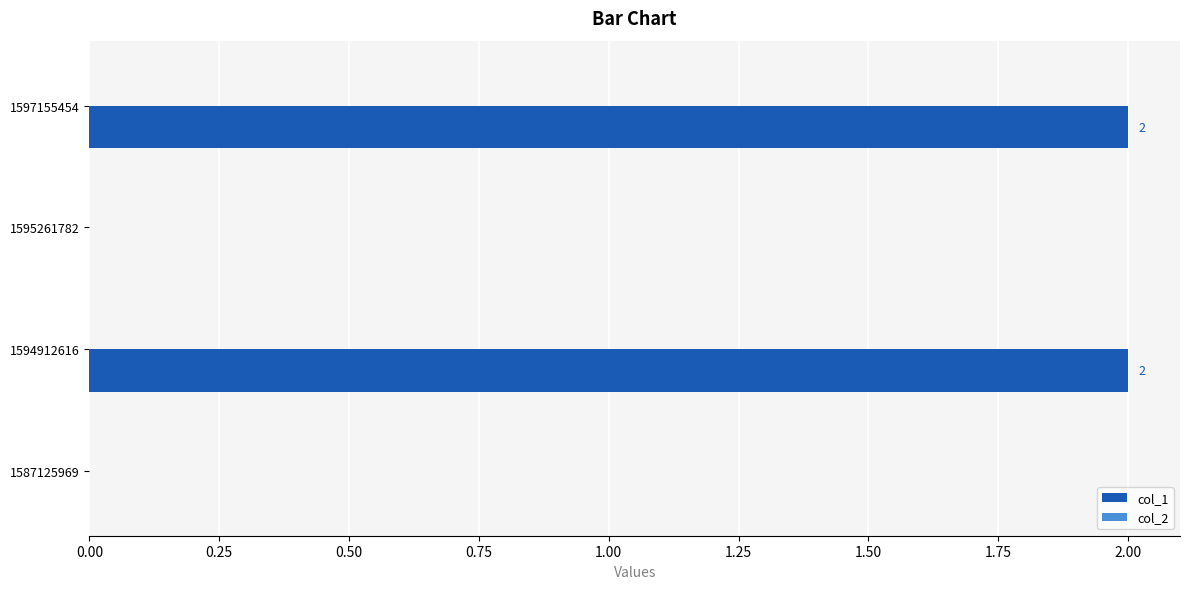

What is the change in value from 1587125969 to 1594912616?

+2